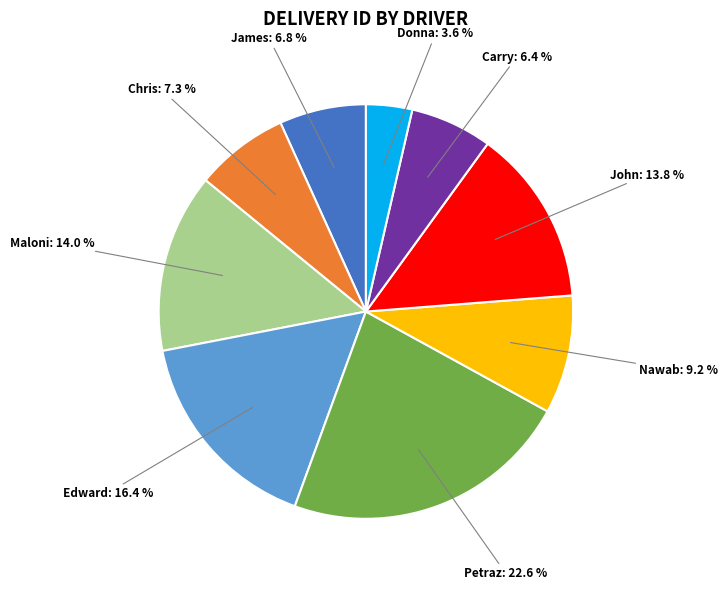

Is there any slice that represents more than half of the pie?

No